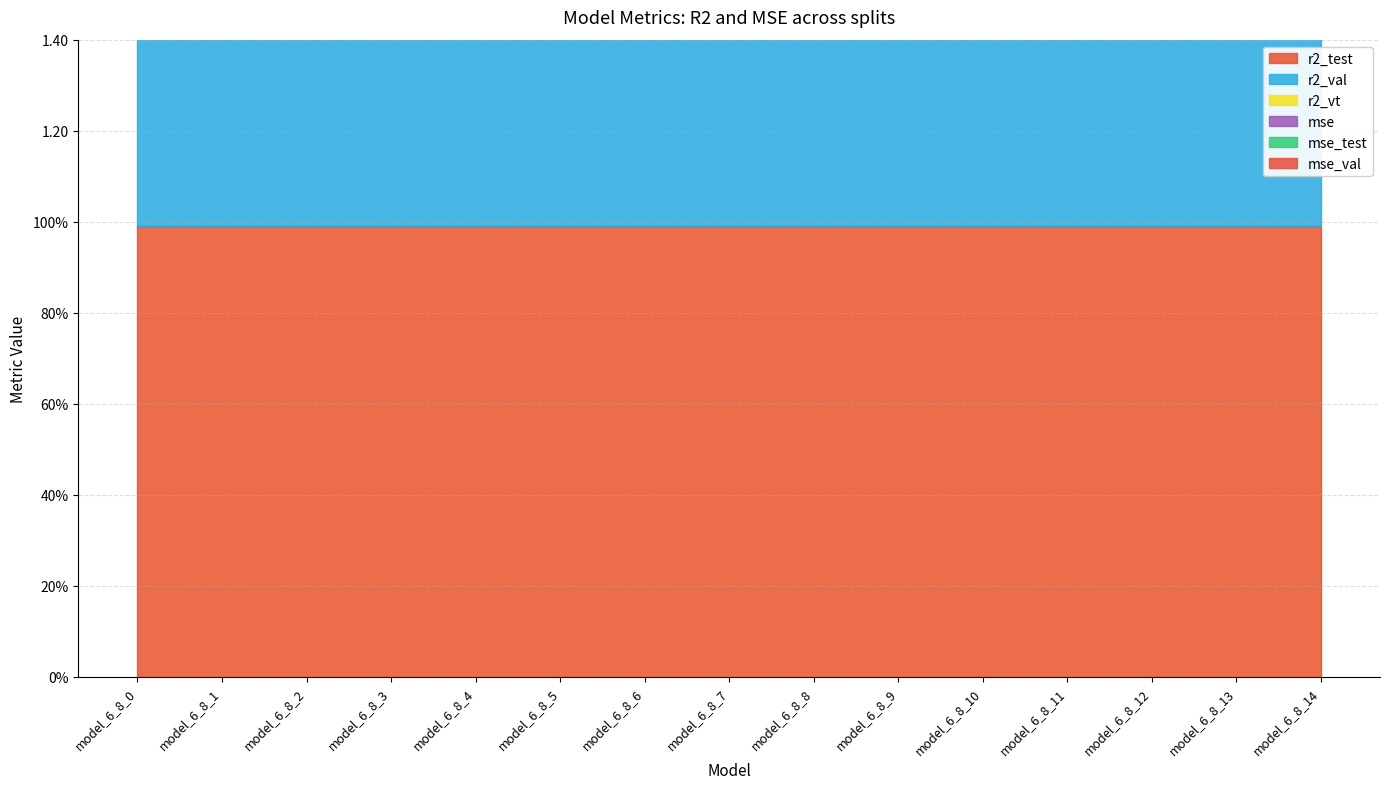

What is the greatest value displayed?

1.0